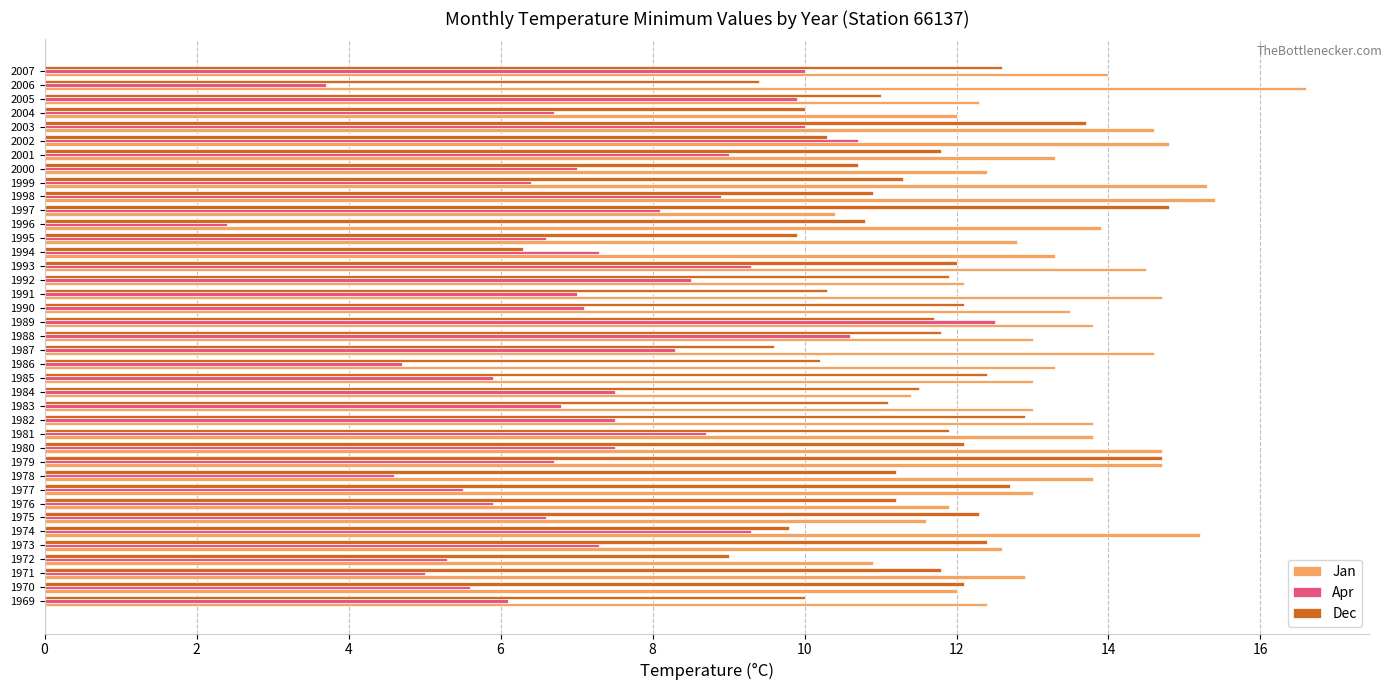

The Apr series shows 2.5 at 1978. True or false?

False